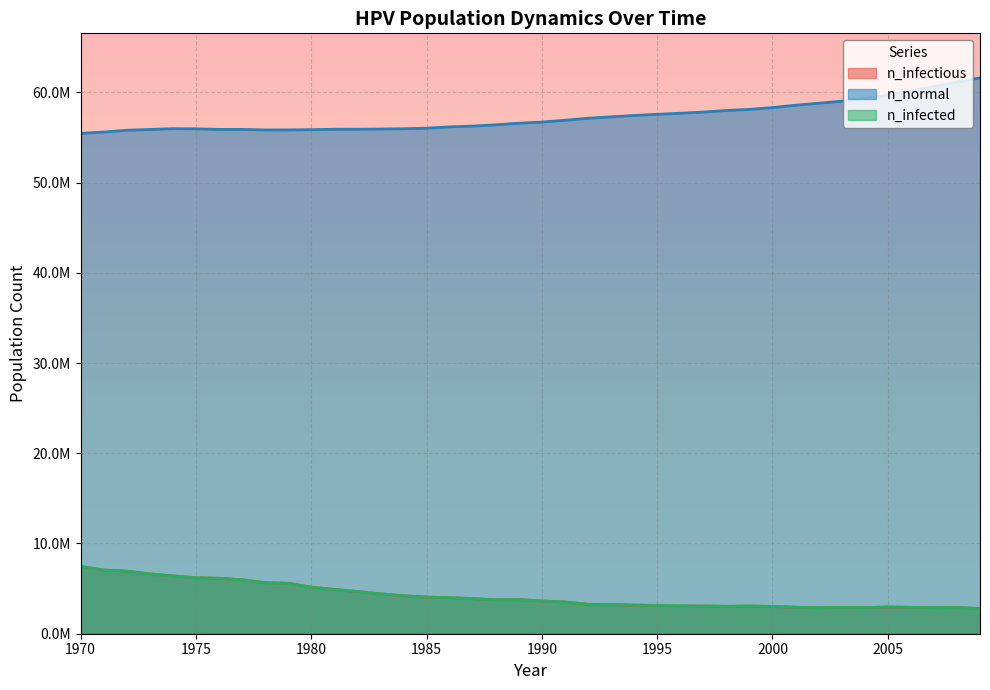

What is the sum of the n_infected values at 2004 and 1992?

6166864.8